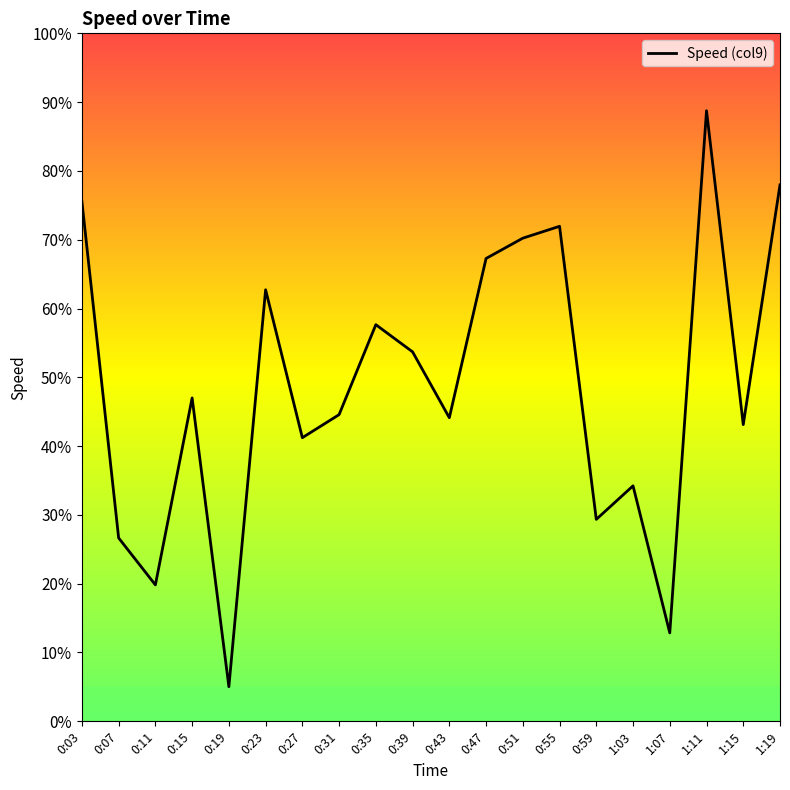

How many points are higher than both their immediate neighbors (excluding endpoints)?

6